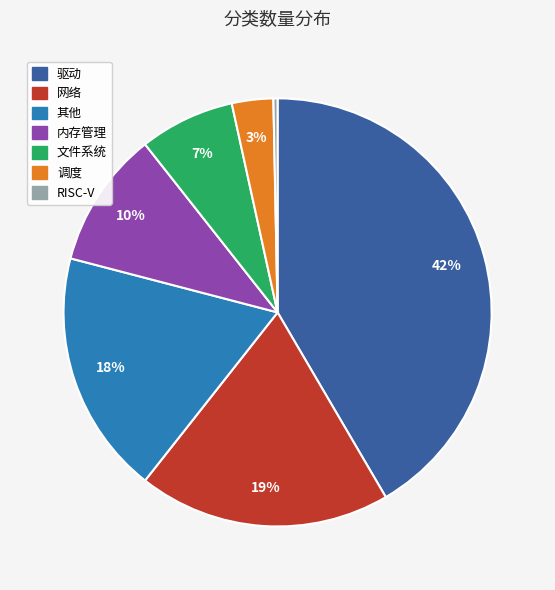

Approximately how many times larger is the value at 文件系统 compared to 其他?

0.4